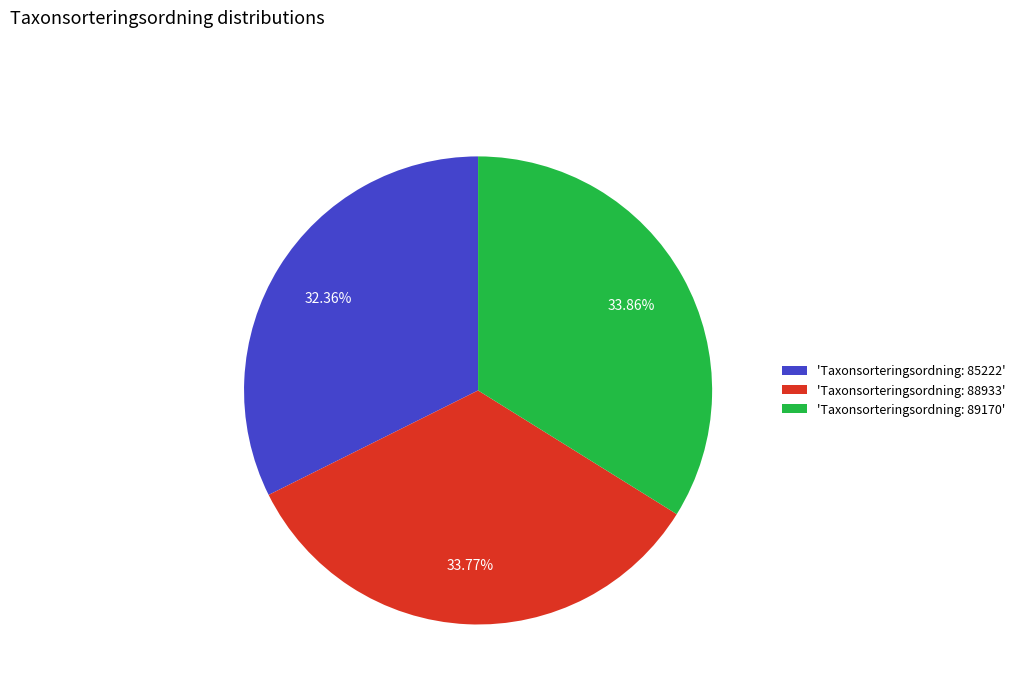

Between 'Taxonsorteringsordning: 88933' and 'Taxonsorteringsordning: 85222', which is larger?

'Taxonsorteringsordning: 88933'